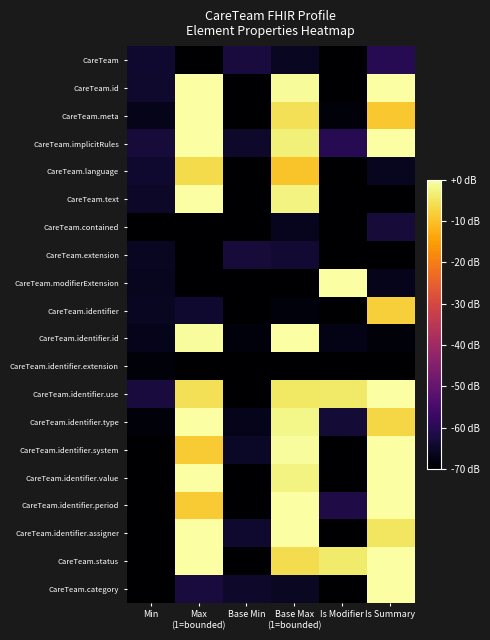

At which category is the sum across all series the highest?

Max
(1=bounded)